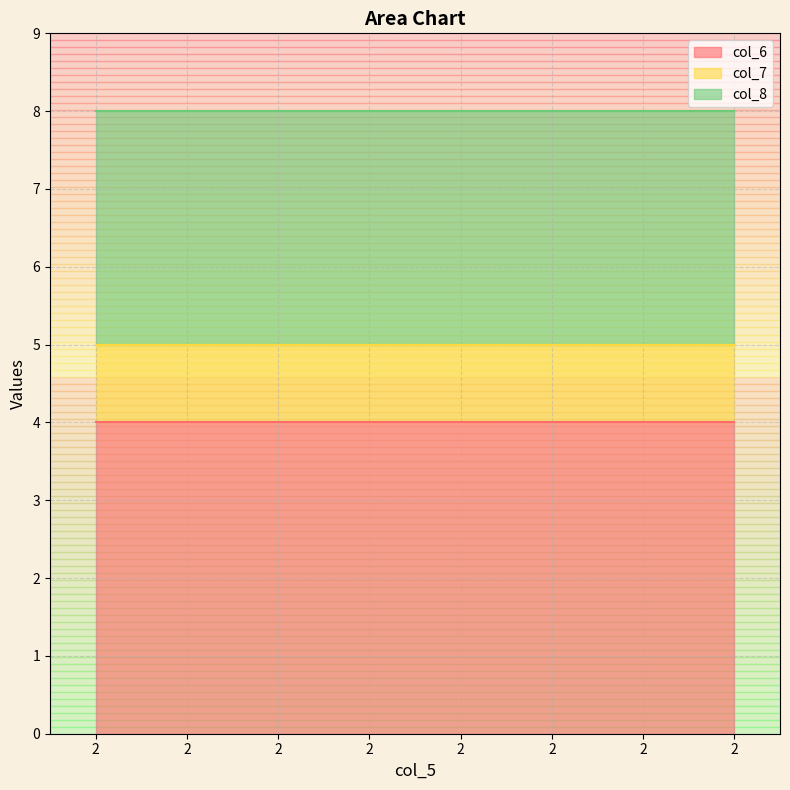

What are all the series names shown in the legend?

col_6, col_7, col_8